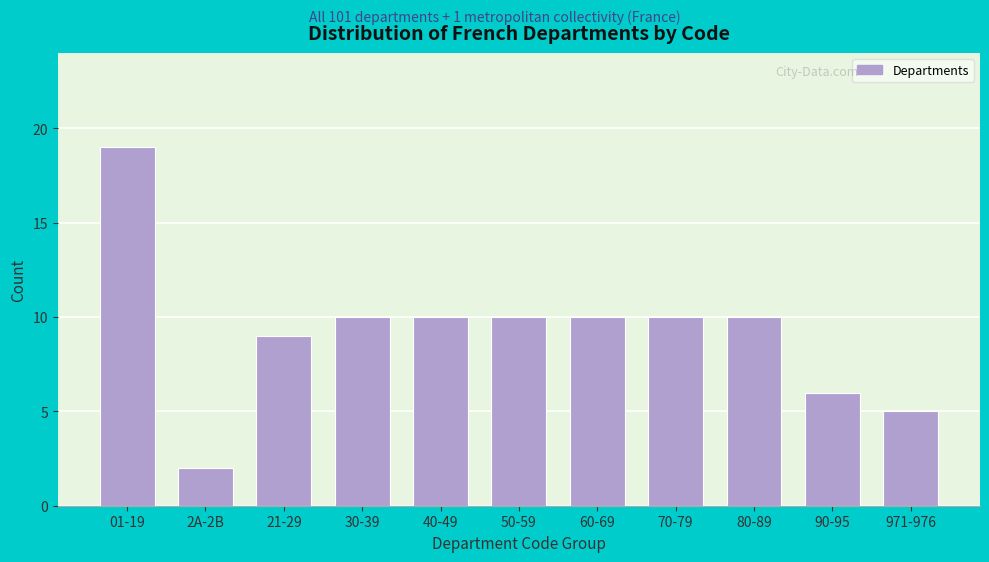

Reading left to right, extract all data points from this chart.

01-19=19	2A-2B=2	21-29=9	30-39=10	40-49=10	50-59=10	60-69=10	70-79=10	80-89=10	90-95=6	971-976=5